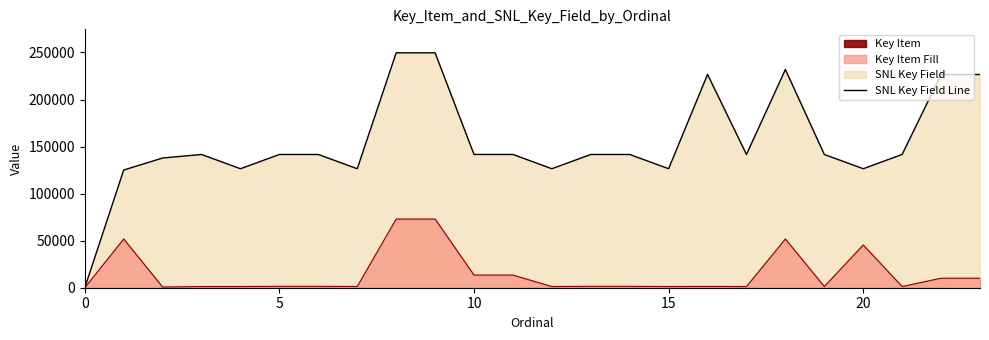

The SNL Key Field series shows 72037 at 14. True or false?

False